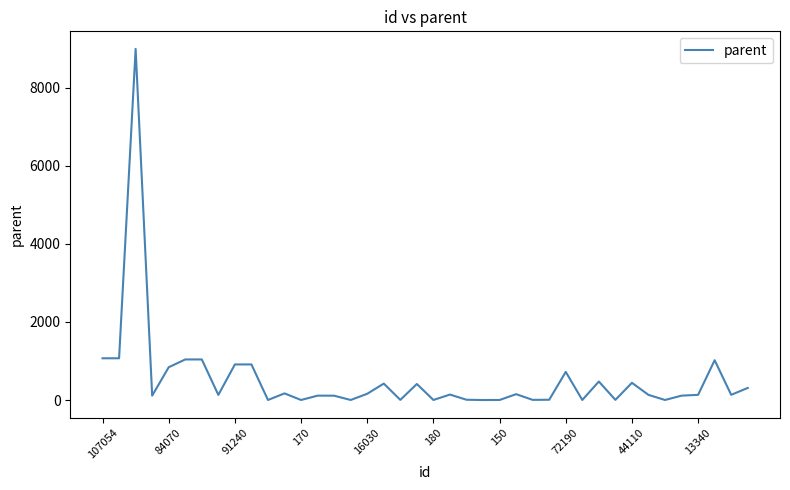

What is the difference between the maximum and minimum values?

9000